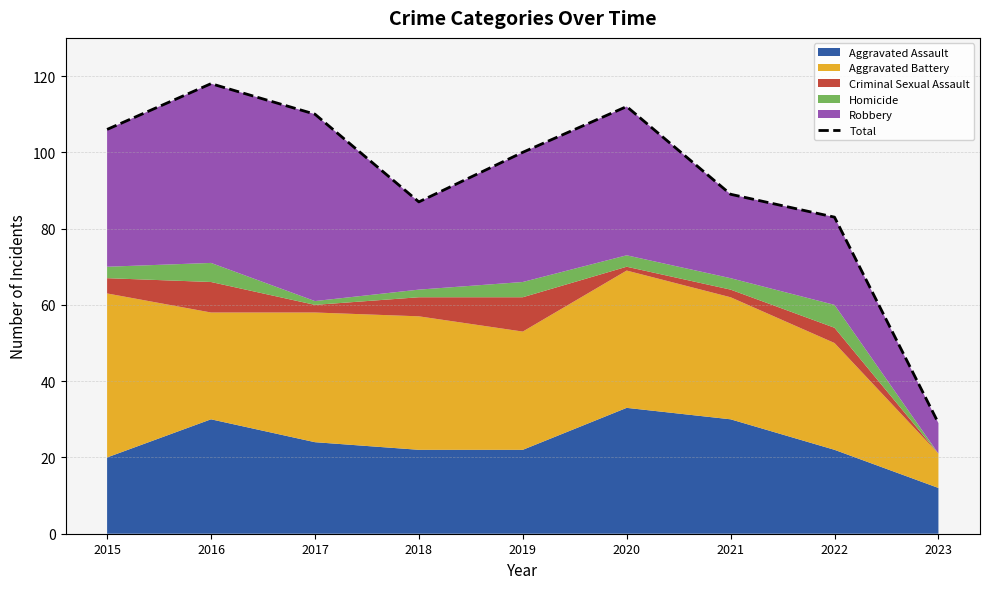

Reading left to right, transcribe all the data shown in this chart.

2015=106	2016=118	2017=110	2018=87	2019=100	2020=112	2021=89	2022=83	2023=29